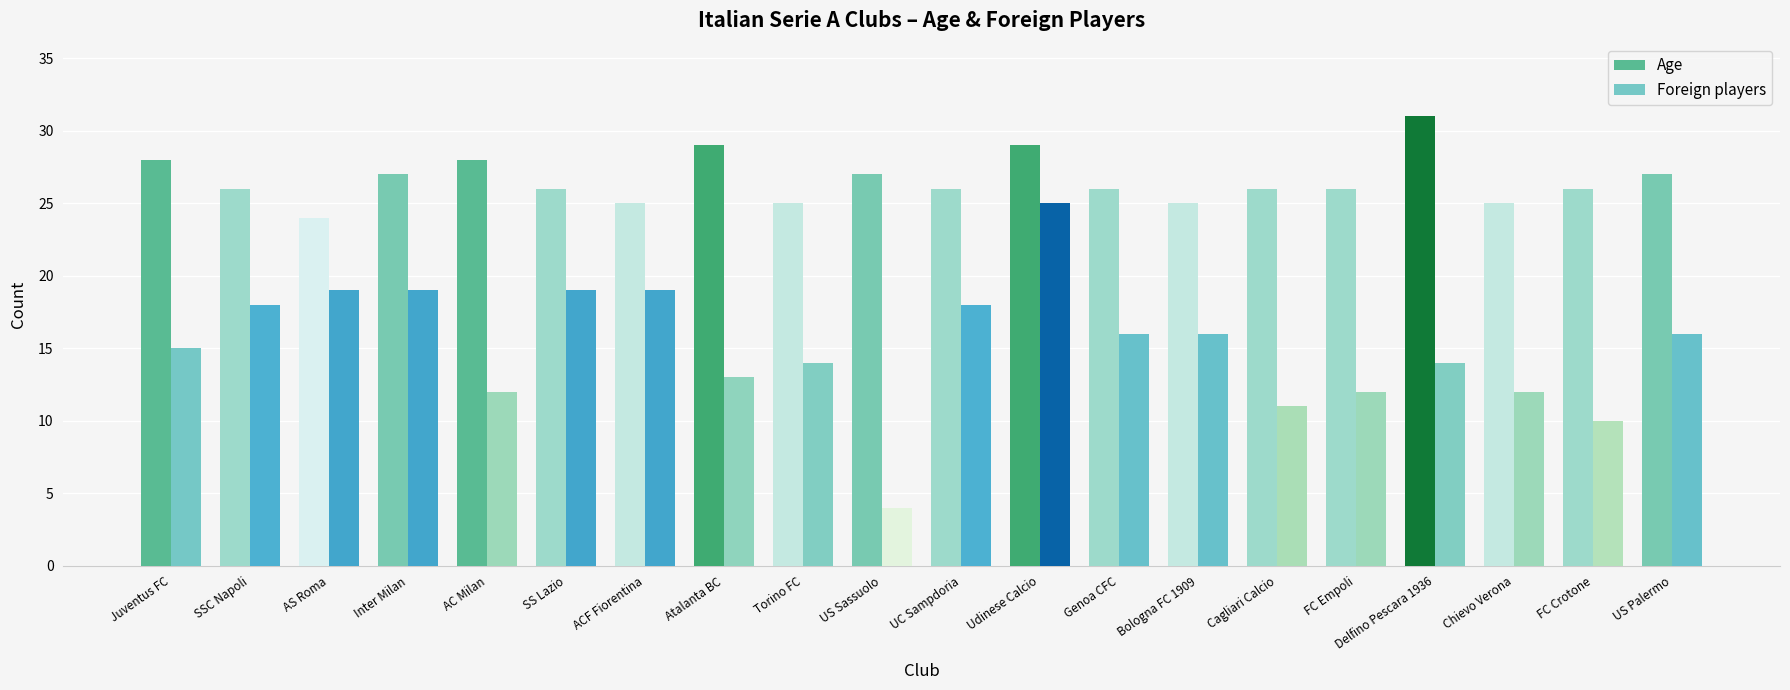

What is the label of the 15th bar from the left?

Cagliari Calcio